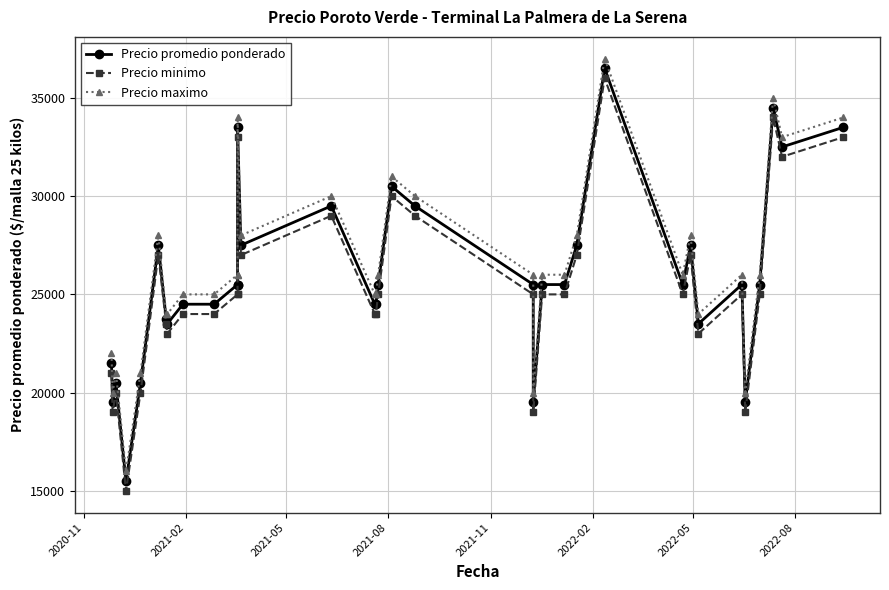

What are all the series names shown in the legend?

Precio promedio ponderado, Precio minimo, Precio maximo